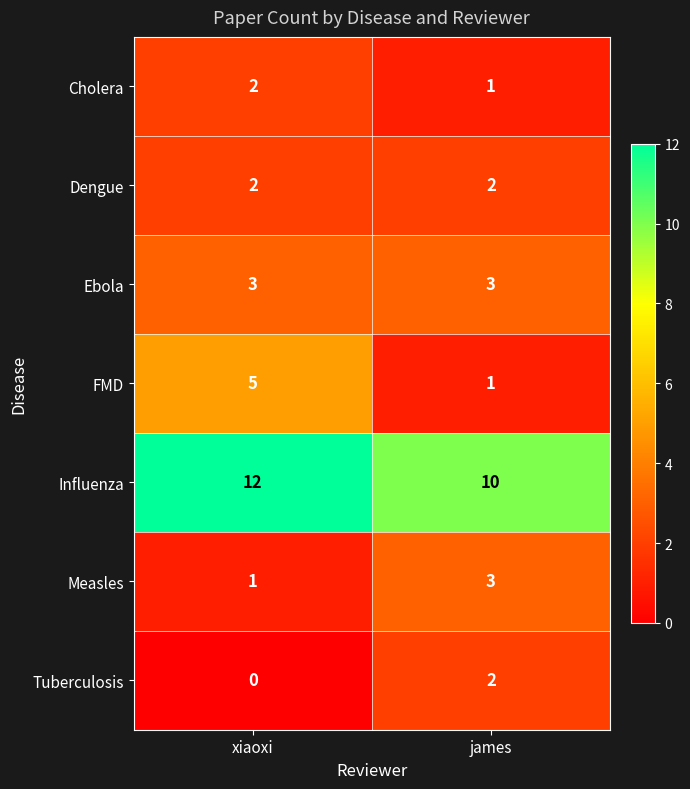

At which category is the sum across all series the highest?

xiaoxi